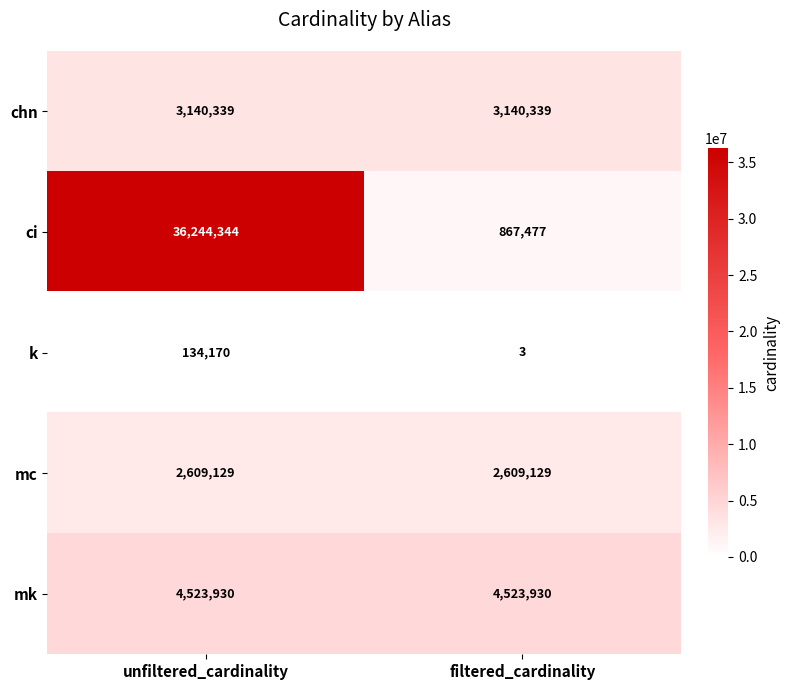

What is the greatest value displayed?

36244344